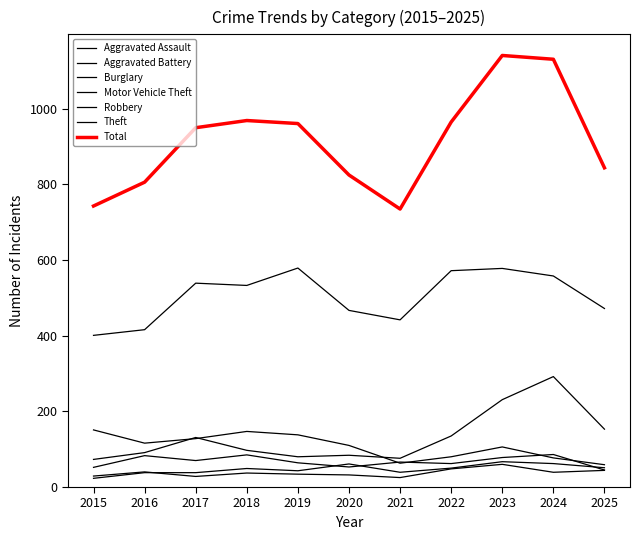

True or false: Theft and Aggravated Assault intersect in this chart.

False